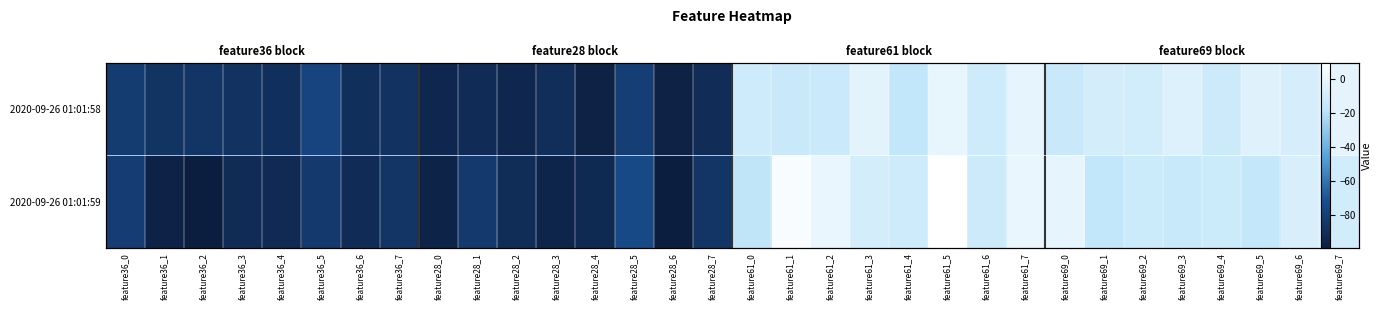

Which label corresponds to the largest value in the chart?

feature61_5